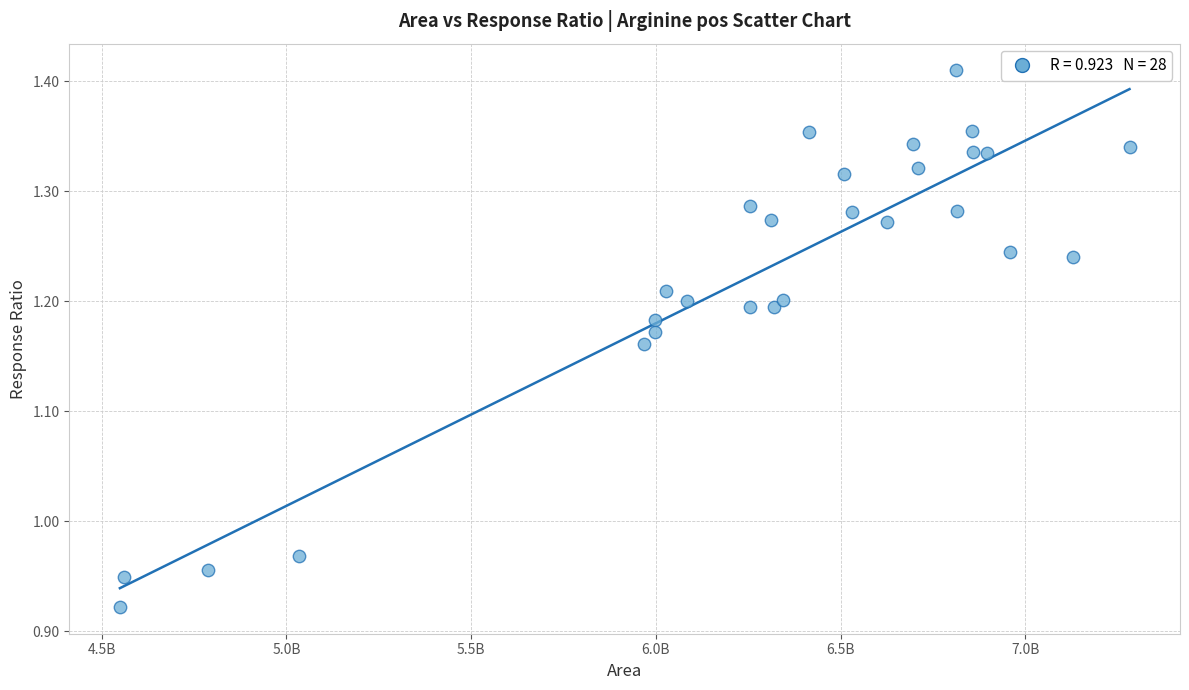

What is the range of X values (max minus min)?

2733558046.0